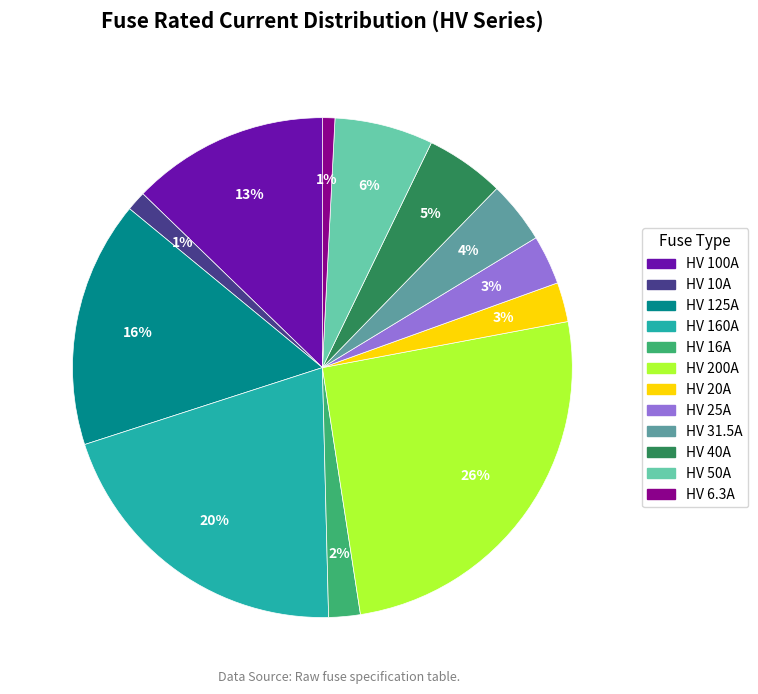

Which slice is the largest?

HV 200A